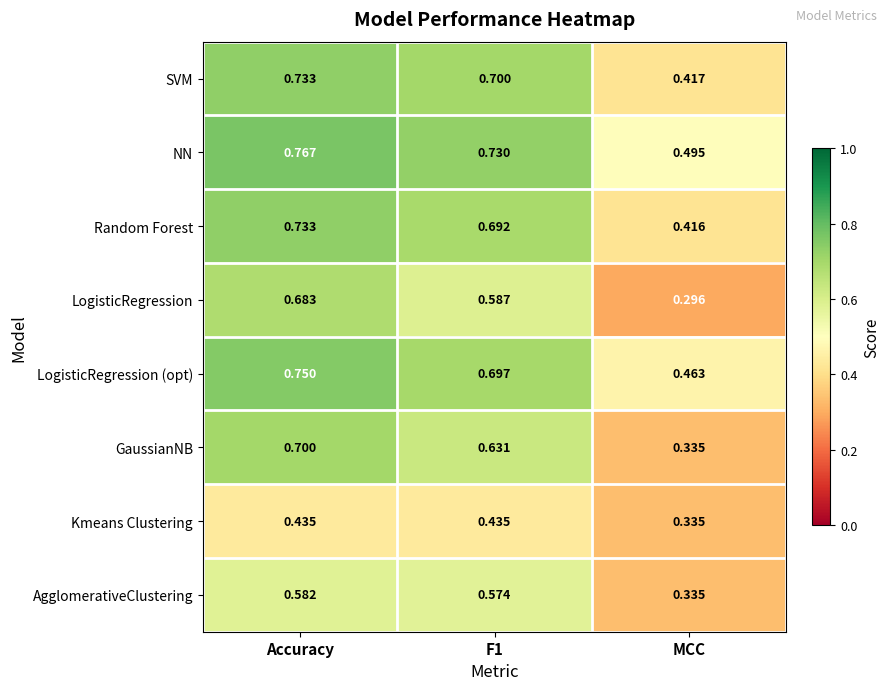

Which category has the lowest value across all series?

MCC